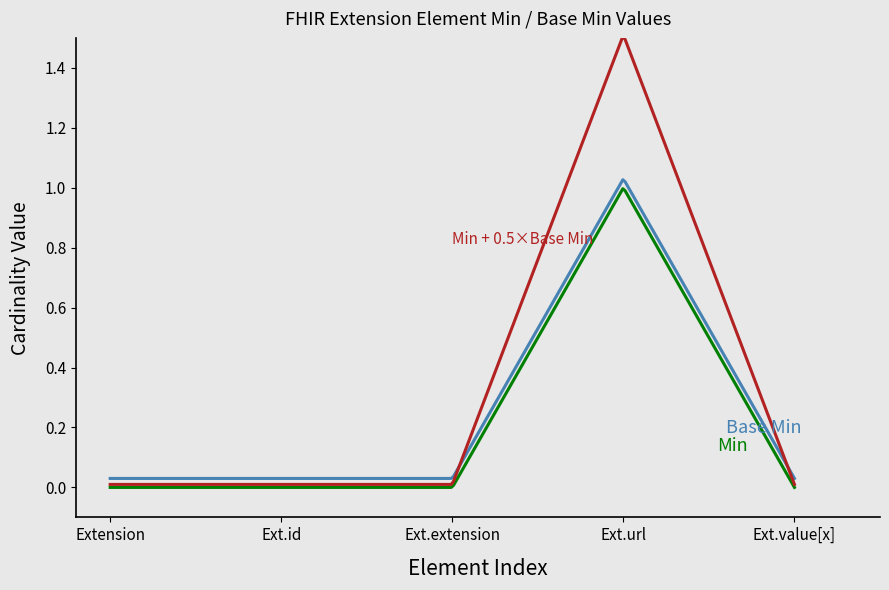

Is this an area chart (filled region under the line)?

No